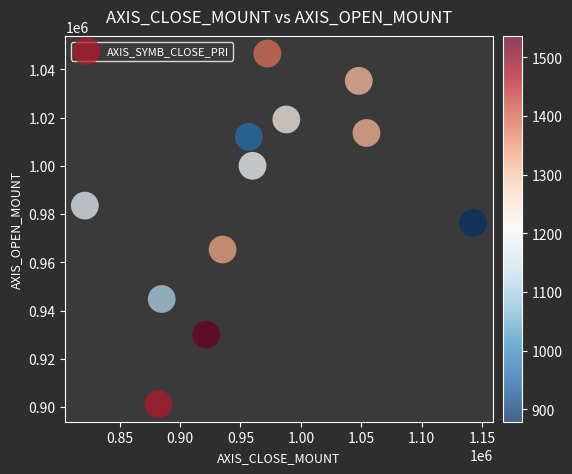

What Y value in the scatter plot is closest to 973850?

976300